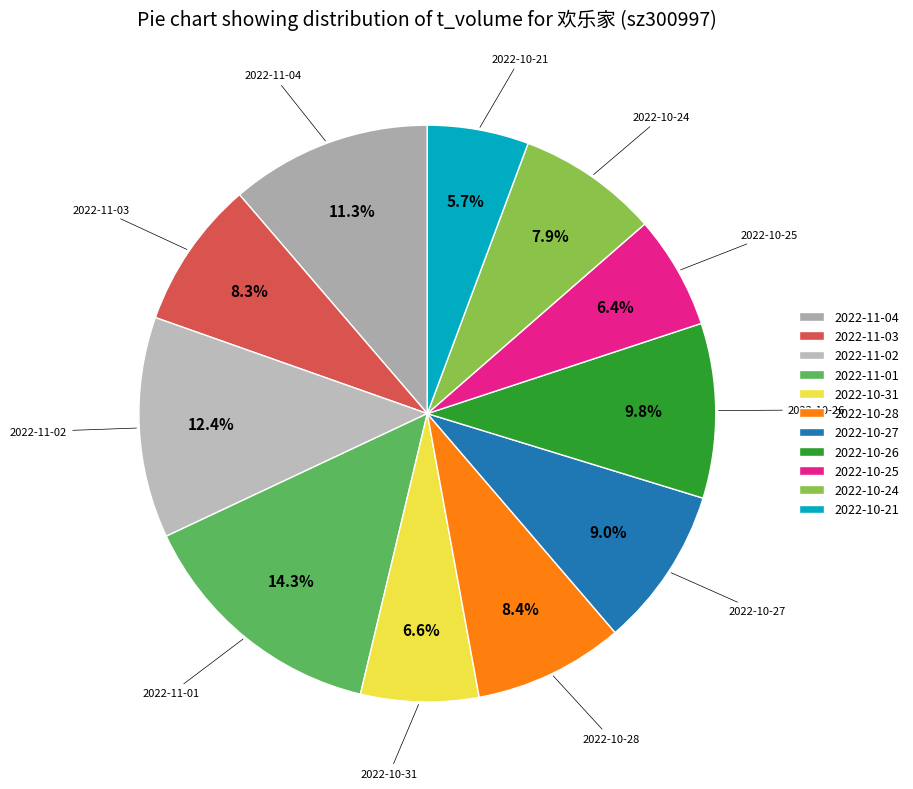

How many slices are in this pie chart?

11